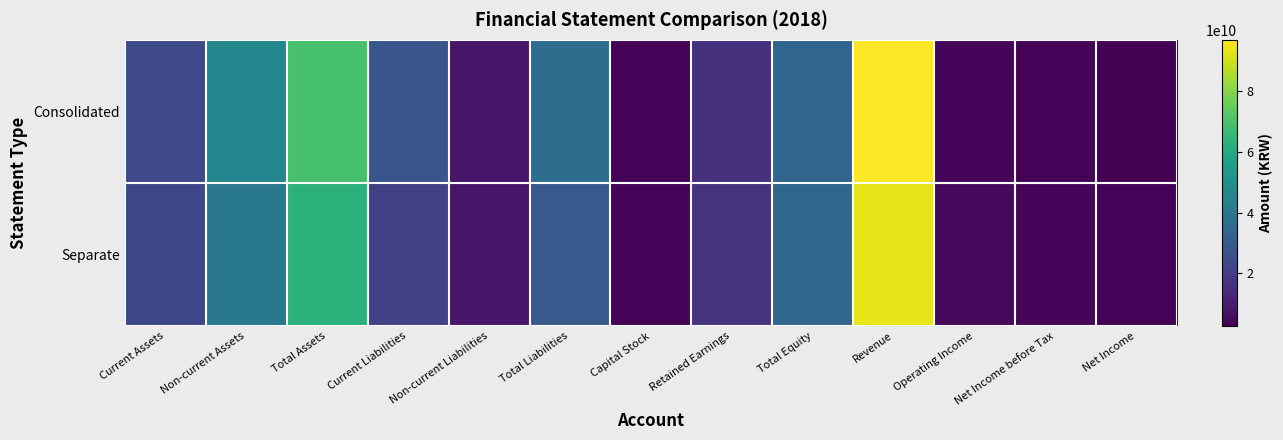

Which has a higher value, Net Income before Tax or Operating Income?

Operating Income